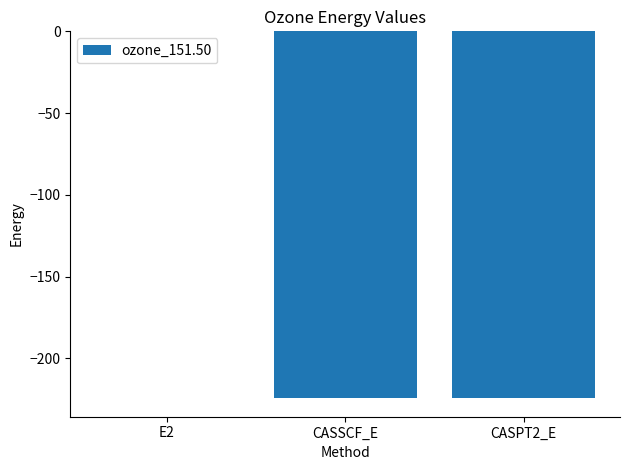

Is it true that the value at CASSCF_E is -224.3?

True